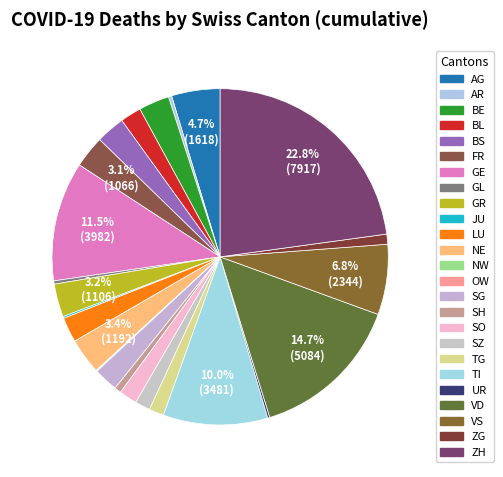

To the nearest percent, what is the difference between the GE and BL slice percentages?

9%